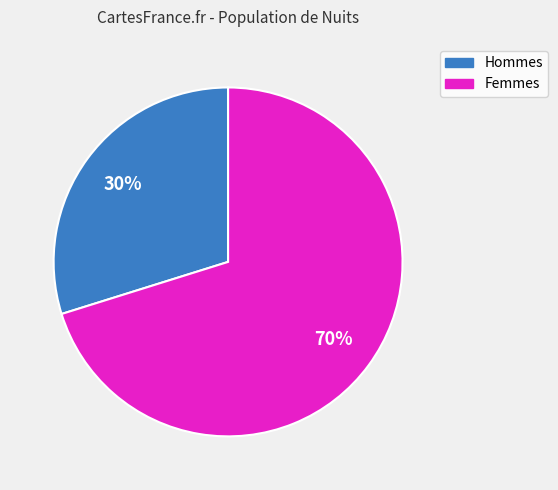

Which category has the biggest portion of the pie?

Femmes